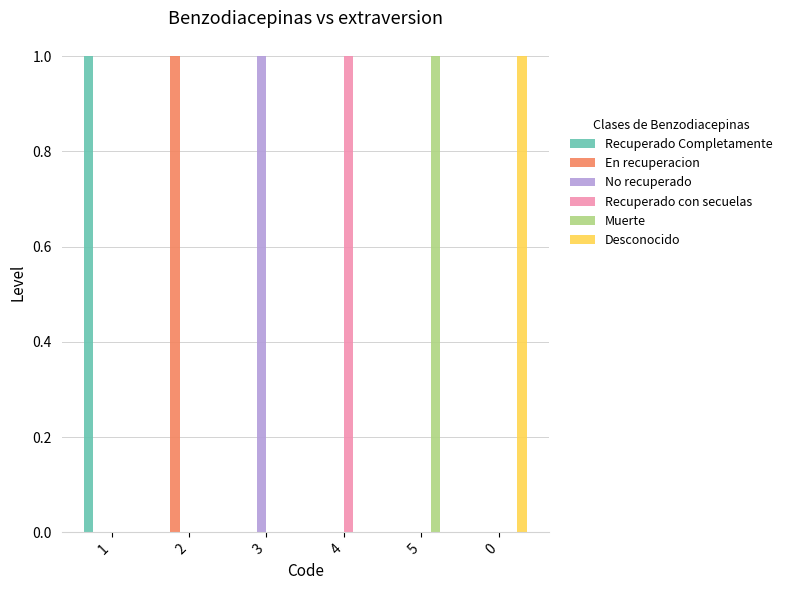

Reading left to right, extract all data points from this chart.

Recuperado Completamente: 1	0	0	0	0	0
En recuperacion: 0	1	0	0	0	0
No recuperado: 0	0	1	0	0	0
Recuperado con secuelas: 0	0	0	1	0	0
Muerte: 0	0	0	0	1	0
Desconocido: 0	0	0	0	0	1